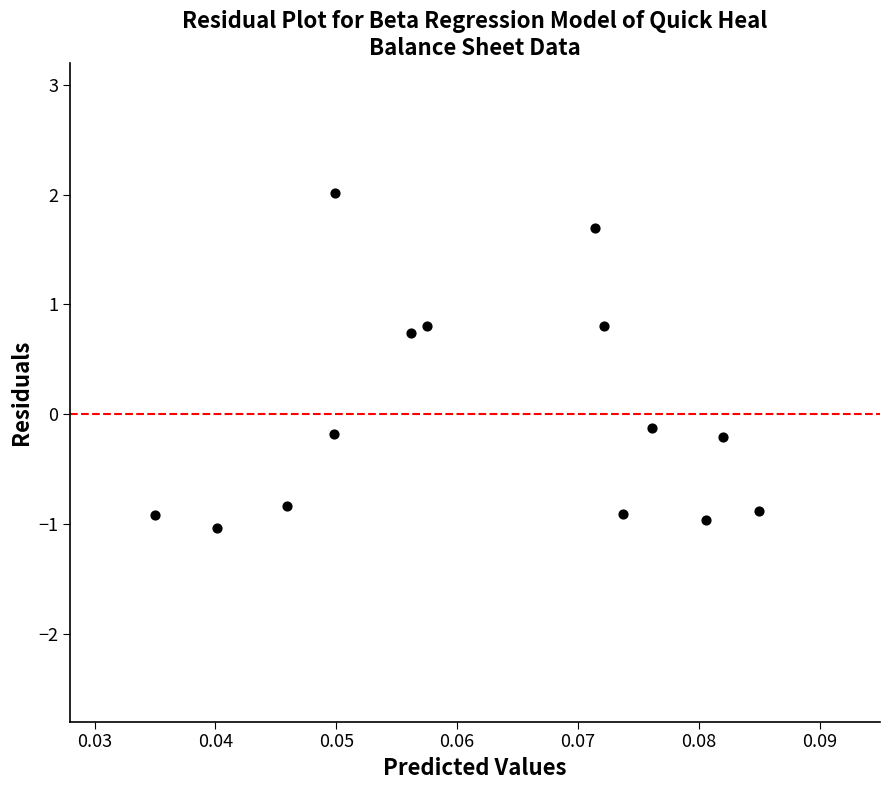

What is the range of Y values (max minus min)?

3.0